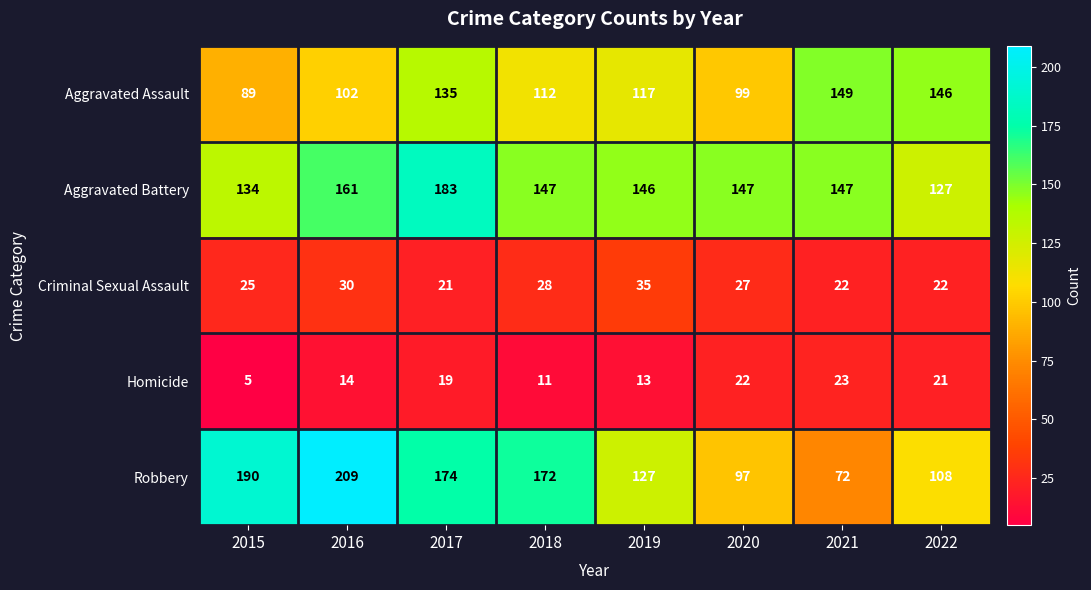

Which category has the lowest value in the Aggravated Battery series?

2022